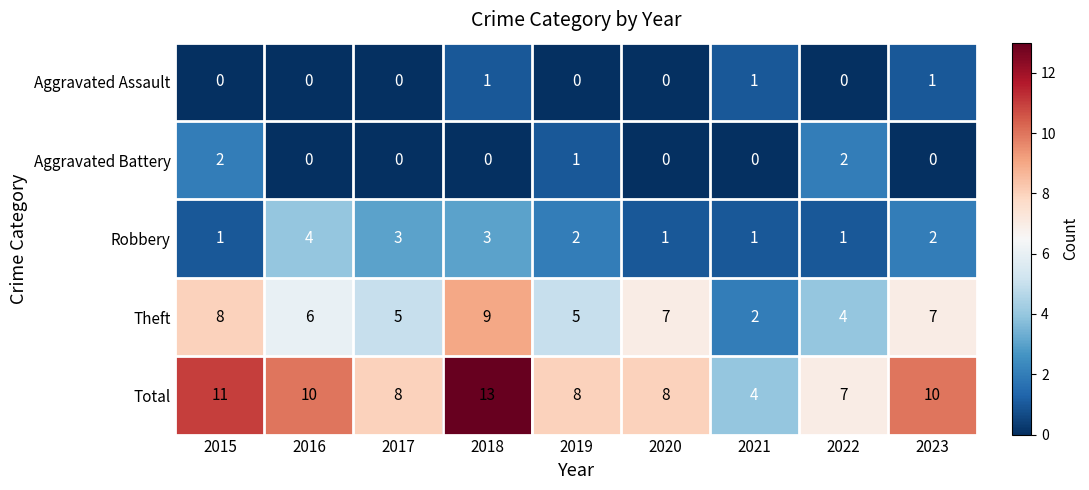

At how many categories does at least one series exceed 1?

9